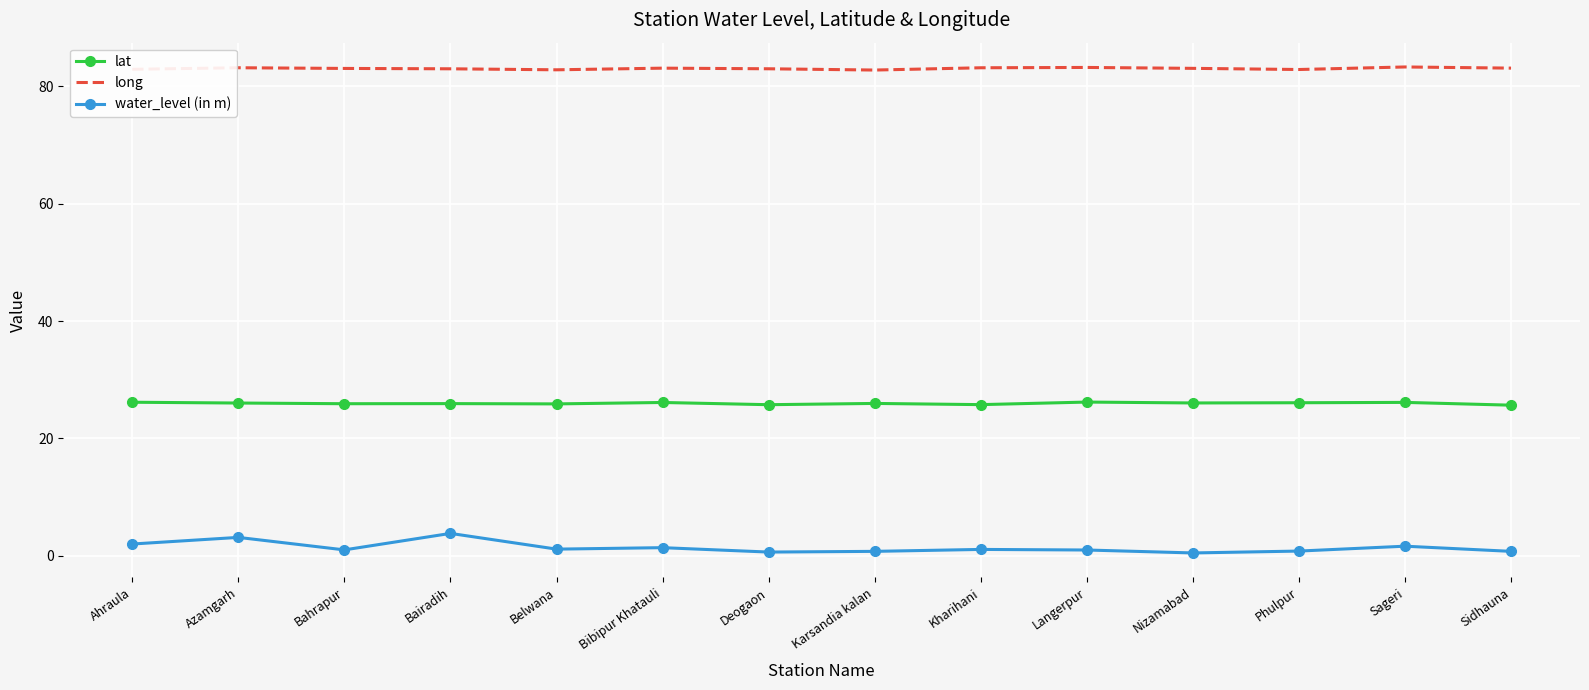

Rank the series by their average value, from highest to lowest.

long, lat, water_level (in m)